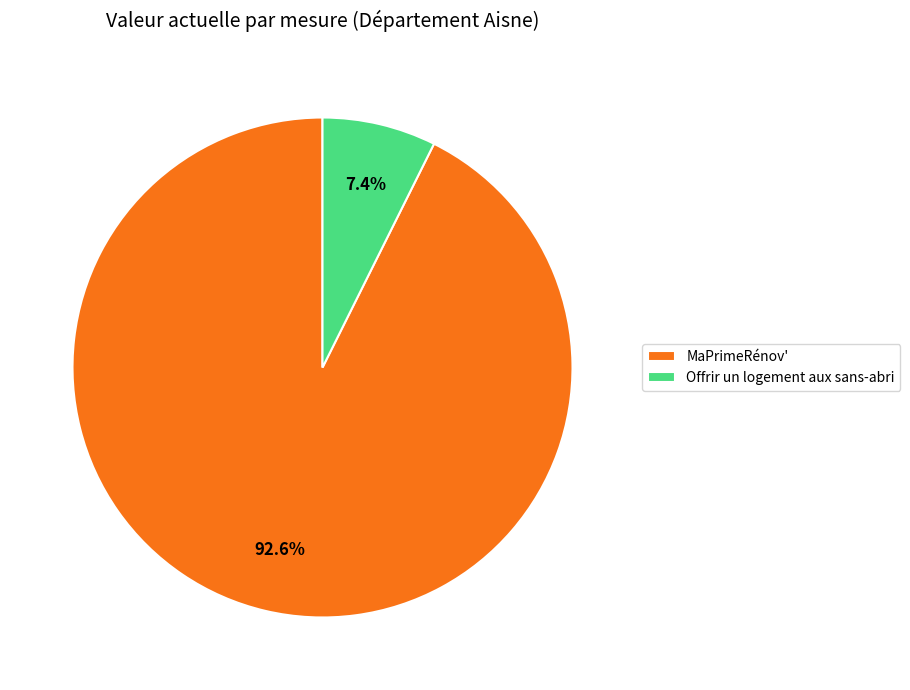

Approximately how many times larger is the value at Offrir un logement aux sans-abri compared to MaPrimeRénov'?

0.1